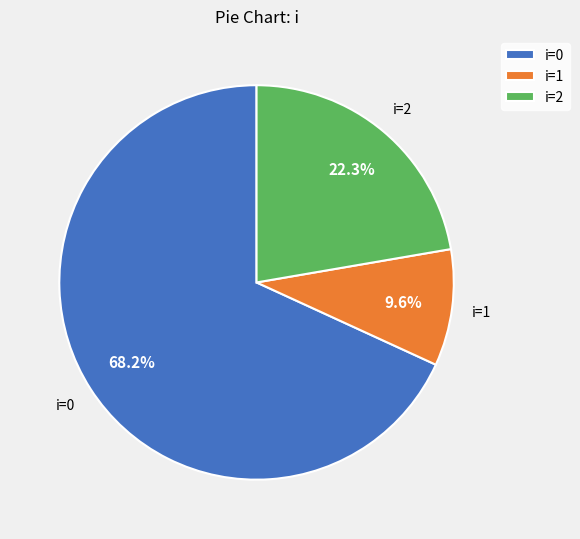

Is i=0 the majority of the pie?

Yes